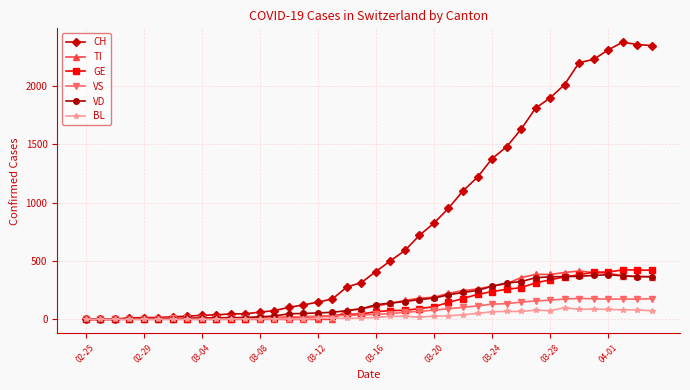

True or false: GE and VD intersect in this chart.

True